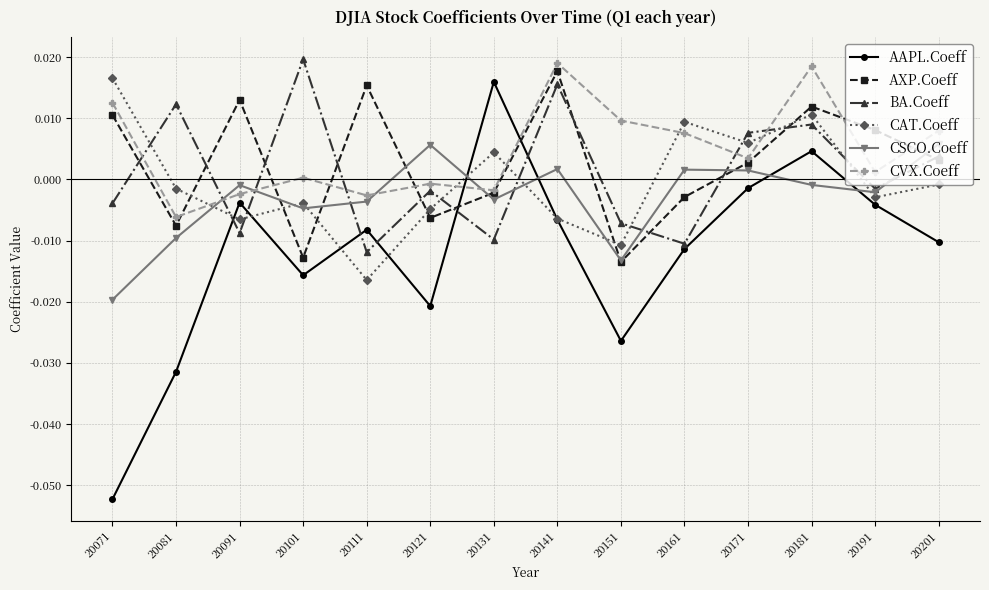

At how many categories does at least one series exceed 0?

14